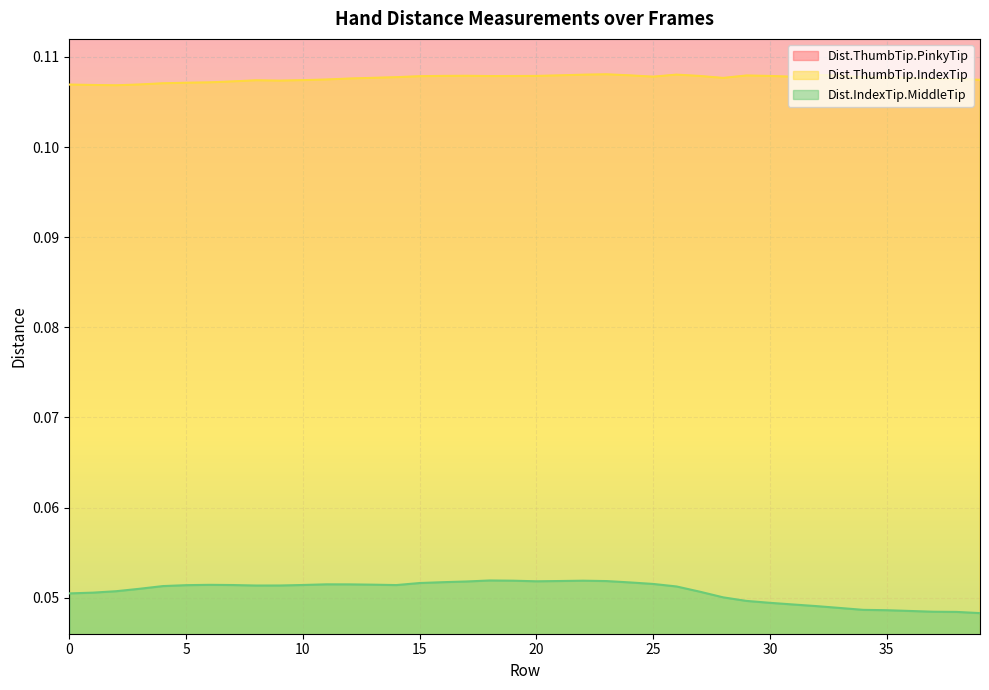

Which has a higher value, 39 or 16?

16